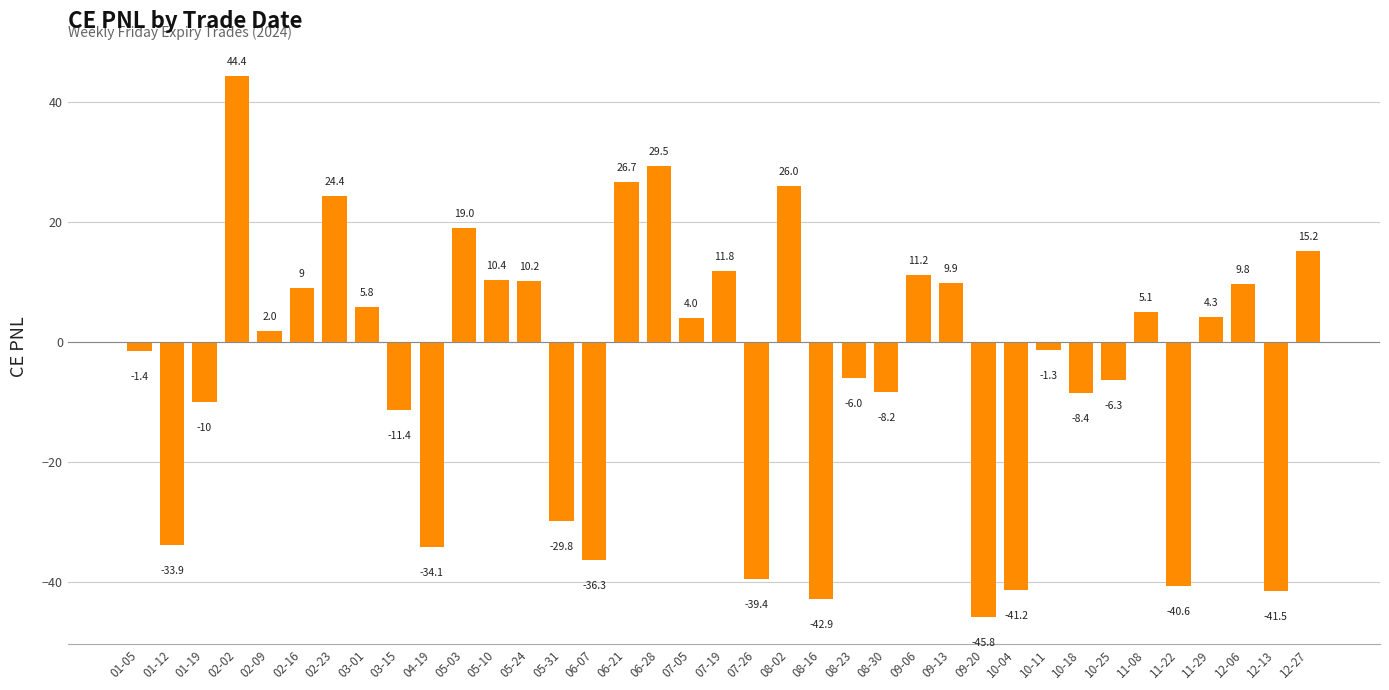

List the labels in order of value, smallest first.

09-20, 08-16, 12-13, 10-04, 11-22, 07-26, 06-07, 04-19, 01-12, 05-31, 03-15, 01-19, 10-18, 08-30, 10-25, 08-23, 01-05, 10-11, 02-09, 07-05, 11-29, 11-08, 03-01, 02-16, 12-06, 09-13, 05-24, 05-10, 09-06, 07-19, 12-27, 05-03, 02-23, 08-02, 06-21, 06-28, 02-02